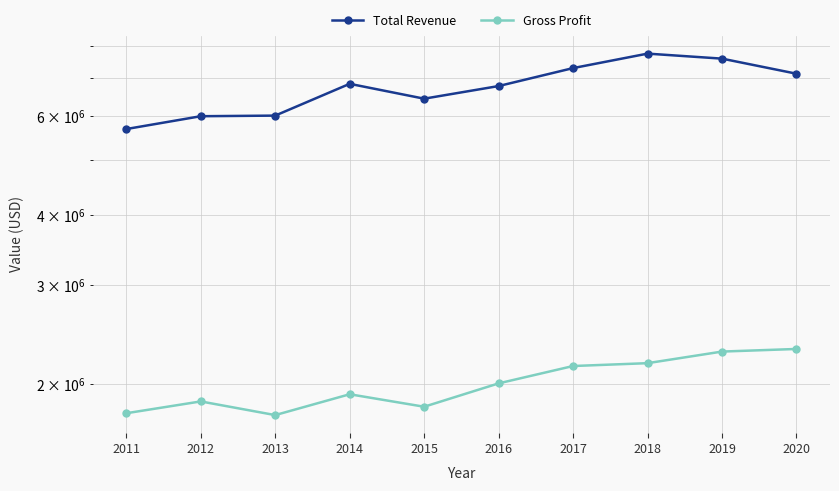

Which label corresponds to the largest value in the chart?

2018